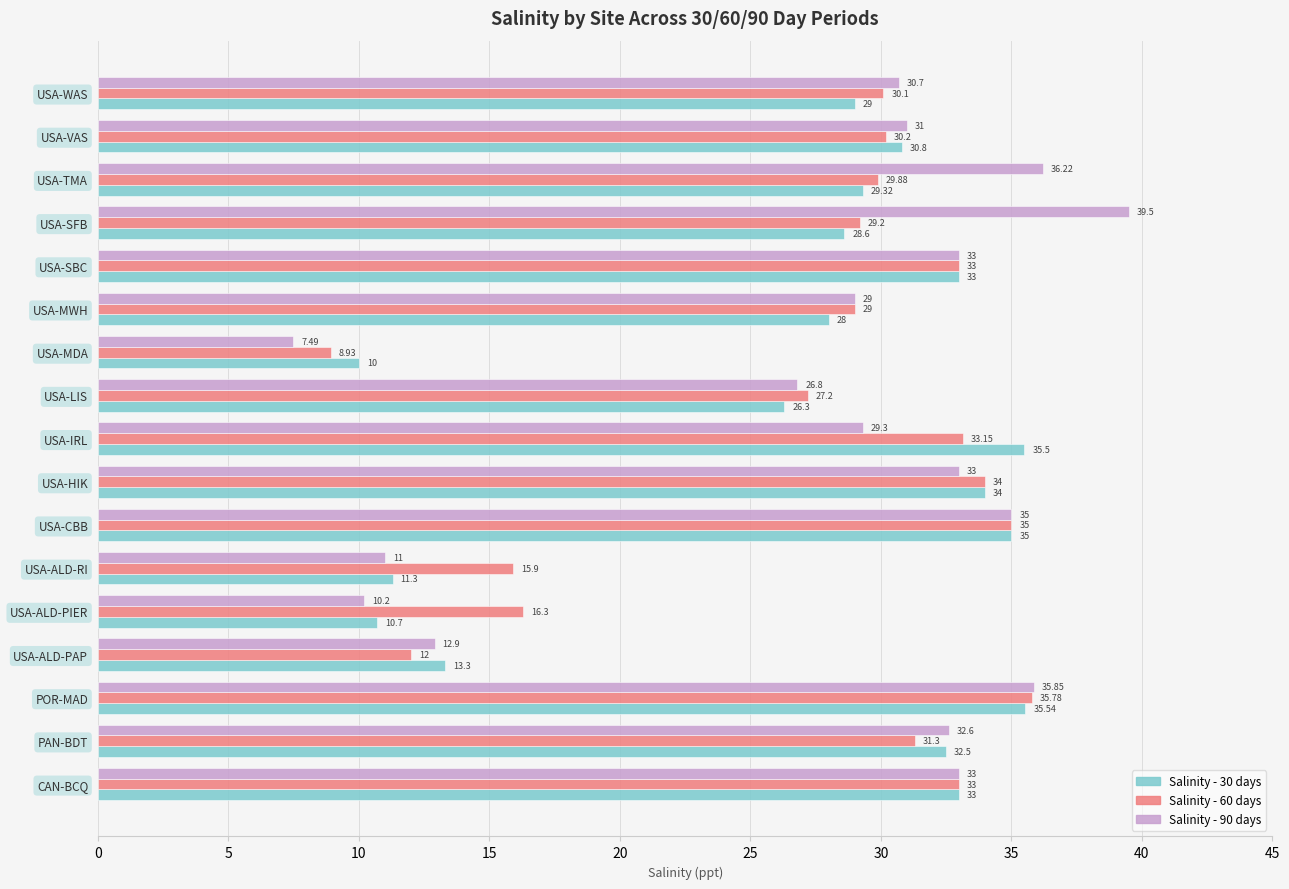

Where is Salinity - 90 days nearest to the value 23?

USA-LIS